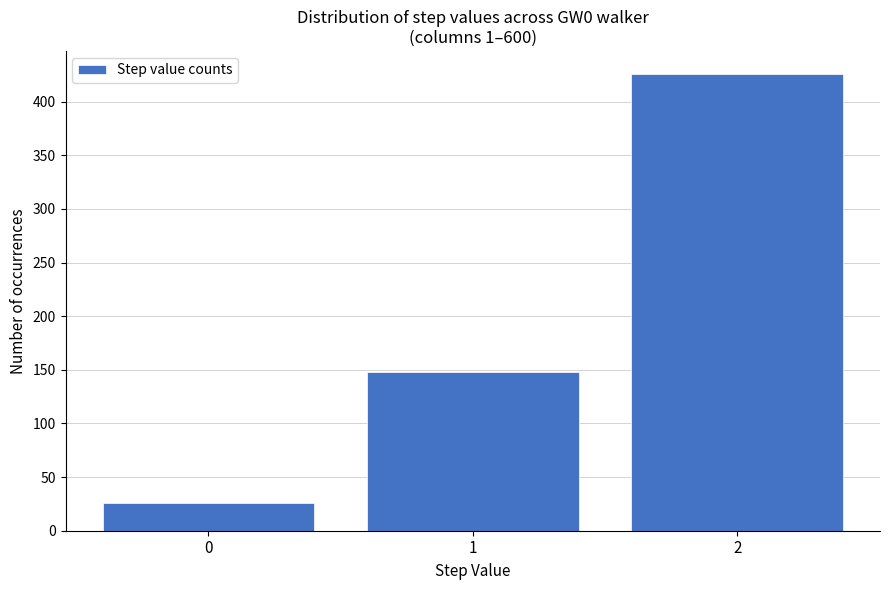

Reading right to left, list all the values displayed in this chart.

426	148	26